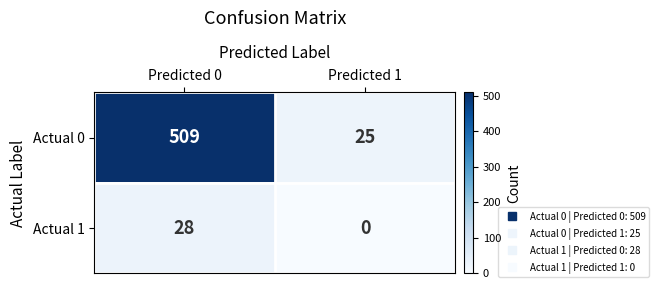

Which series changed the most between Predicted 0 and Predicted 1?

Actual 0